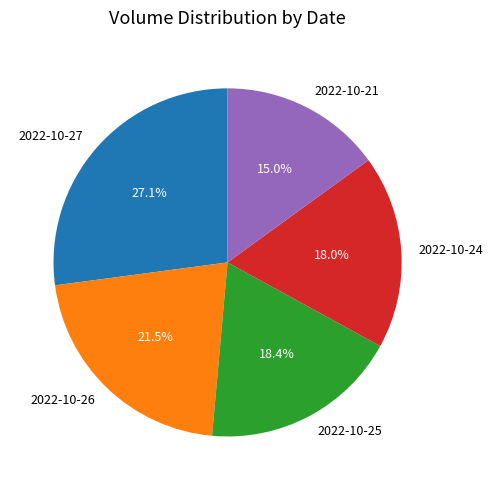

Approximately how many times larger is the value at 2022-10-24 compared to 2022-10-26?

0.8